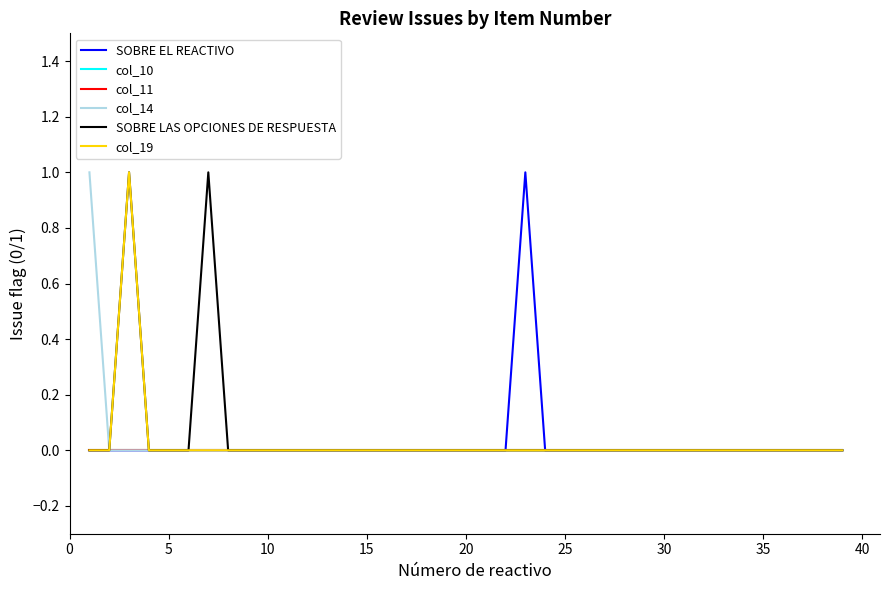

Does the chart display data point markers on the line(s)?

No